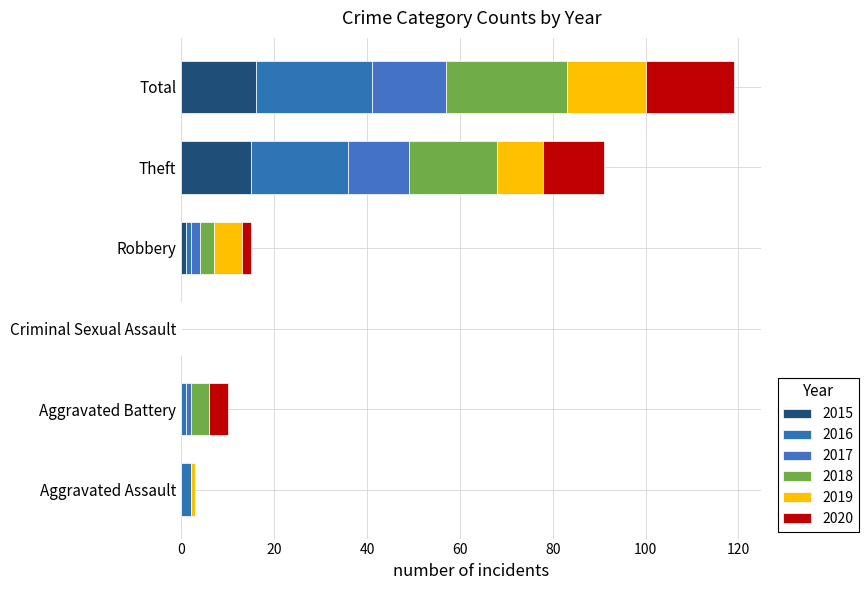

What is the average value of the 2020 series?

6